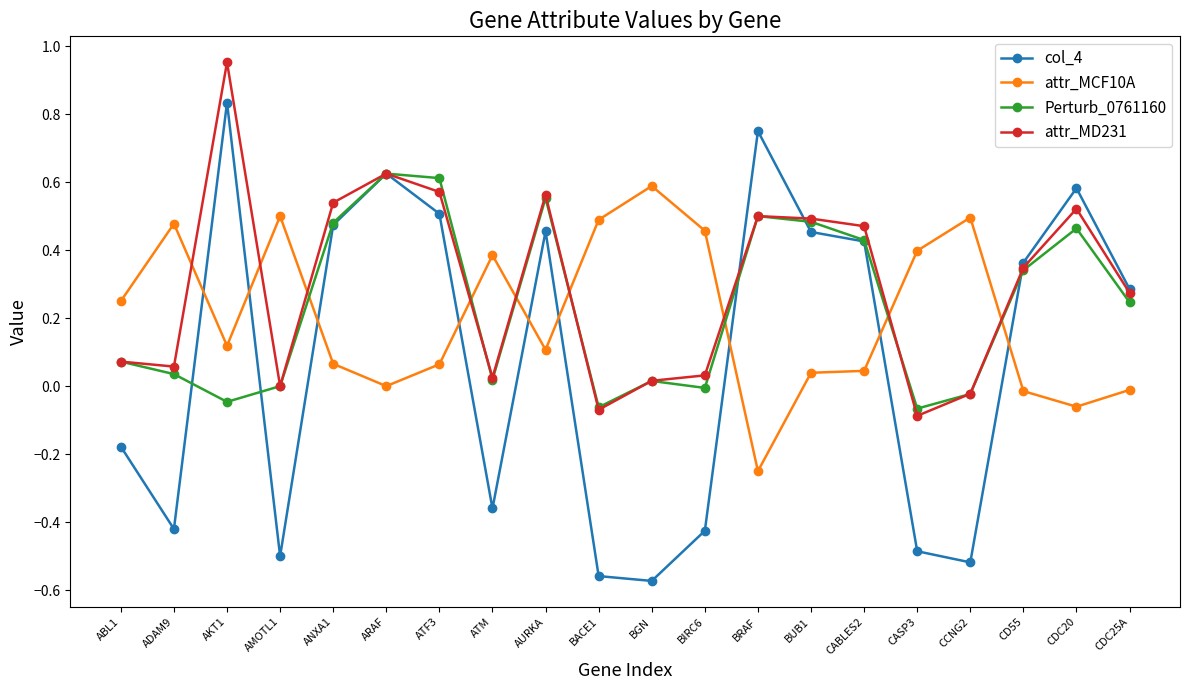

At which category does attr_MCF10A reach its first local valley?

AKT1